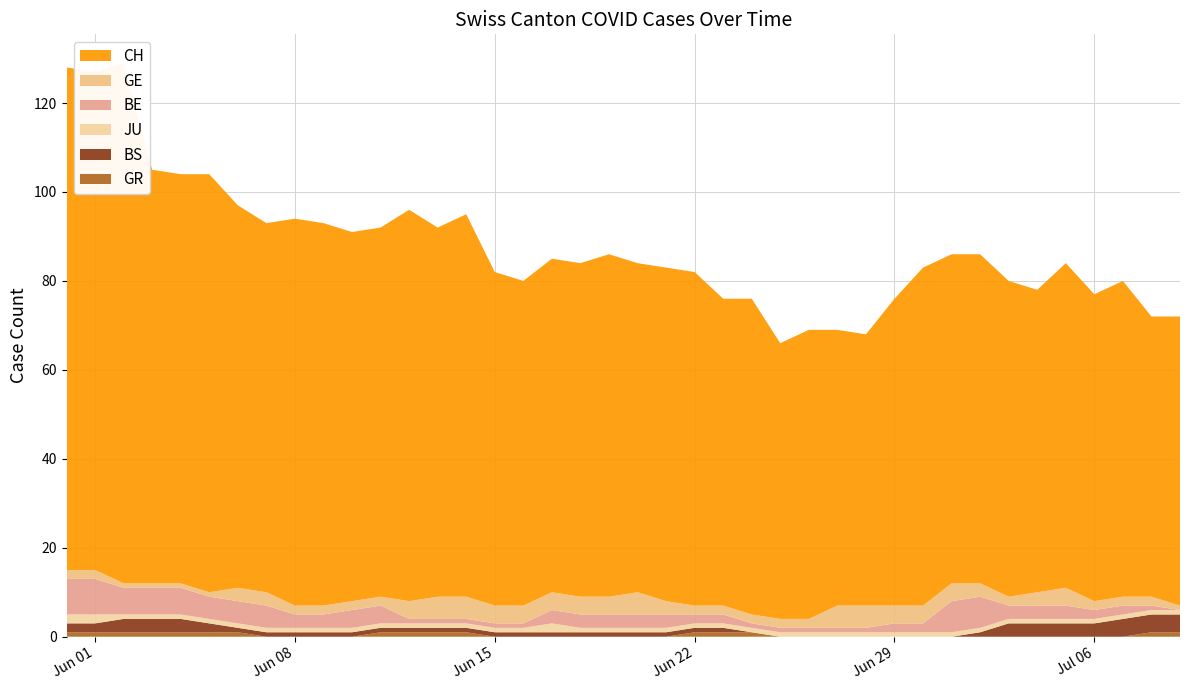

Reading left to right, transcribe all the data shown in this chart.

CH: 113	112	117	93	92	94	86	83	87	86	83	83	88	83	86	75	73	75	75	77	74	75	75	69	71	62	65	62	61	69	76	74	74	71	68	73	69	71	63	65
GE: 2	2	1	1	1	1	3	3	2	2	2	2	4	5	5	4	4	4	4	4	5	3	2	2	2	2	2	5	5	4	4	4	3	2	3	4	2	2	2	1
BE: 8	8	6	6	6	5	5	5	3	3	4	4	1	1	1	1	1	3	3	3	3	3	2	2	1	1	1	1	1	2	2	7	7	3	3	3	2	2	1	0
JU: 2	2	1	1	1	1	1	1	1	1	1	1	1	1	1	1	1	2	1	1	1	1	1	1	1	1	1	1	1	1	1	1	1	1	1	1	1	1	1	1
BS: 2	2	3	3	3	2	1	1	1	1	1	1	1	1	1	1	1	1	1	1	1	1	1	1	0	0	0	0	0	0	0	0	1	3	3	3	3	4	4	4
GR: 1	1	1	1	1	1	1	0	0	0	0	1	1	1	1	0	0	0	0	0	0	0	1	1	1	0	0	0	0	0	0	0	0	0	0	0	0	0	1	1